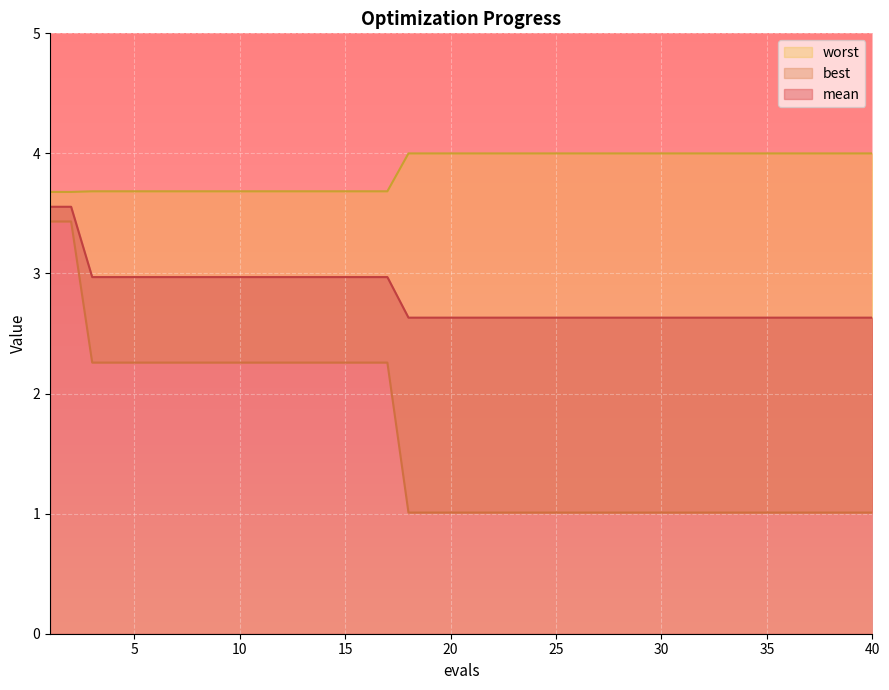

Reading right to left, extract all data points from this chart.

mean: 2.6	2.6	2.6	2.6	2.6	2.6	2.6	2.6	2.6	2.6	2.6	2.6	2.6	2.6	2.6	2.6	2.6	2.6	2.6	2.6	2.6	2.6	2.6	3.0	3.0	3.0	3.0	3.0	3.0	3.0	3.0	3.0	3.0	3.0	3.0	3.0	3.0	3.0	3.6	3.6
best: 1.0	1.0	1.0	1.0	1.0	1.0	1.0	1.0	1.0	1.0	1.0	1.0	1.0	1.0	1.0	1.0	1.0	1.0	1.0	1.0	1.0	1.0	1.0	2.3	2.3	2.3	2.3	2.3	2.3	2.3	2.3	2.3	2.3	2.3	2.3	2.3	2.3	2.3	3.4	3.4
worst: 4.0	4.0	4.0	4.0	4.0	4.0	4.0	4.0	4.0	4.0	4.0	4.0	4.0	4.0	4.0	4.0	4.0	4.0	4.0	4.0	4.0	4.0	4.0	3.7	3.7	3.7	3.7	3.7	3.7	3.7	3.7	3.7	3.7	3.7	3.7	3.7	3.7	3.7	3.7	3.7